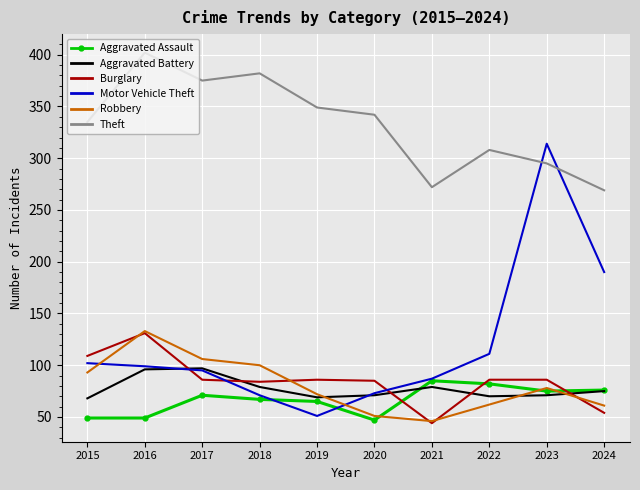

Which series has the largest total across all categories?

Theft